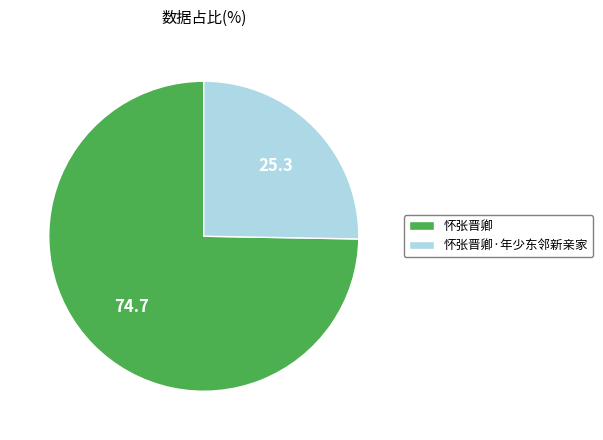

How many slices are in this pie chart?

2